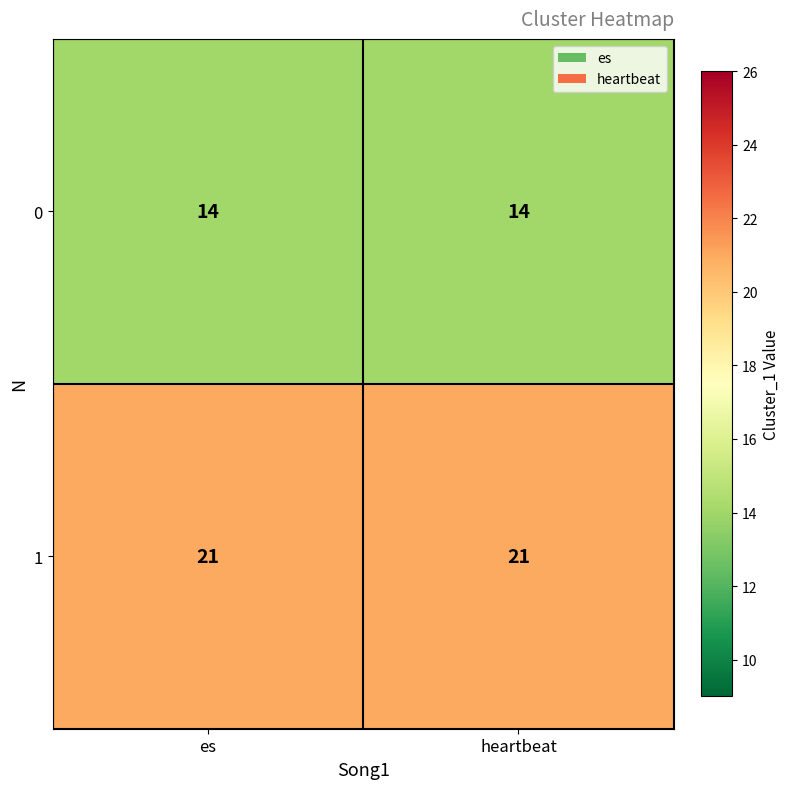

What is the minimum value shown in the chart?

14